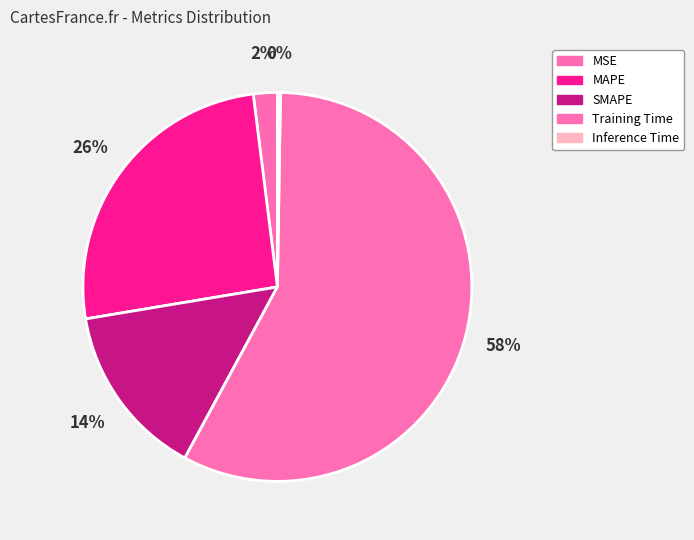

To the nearest percent, what is the average slice percentage?

20%